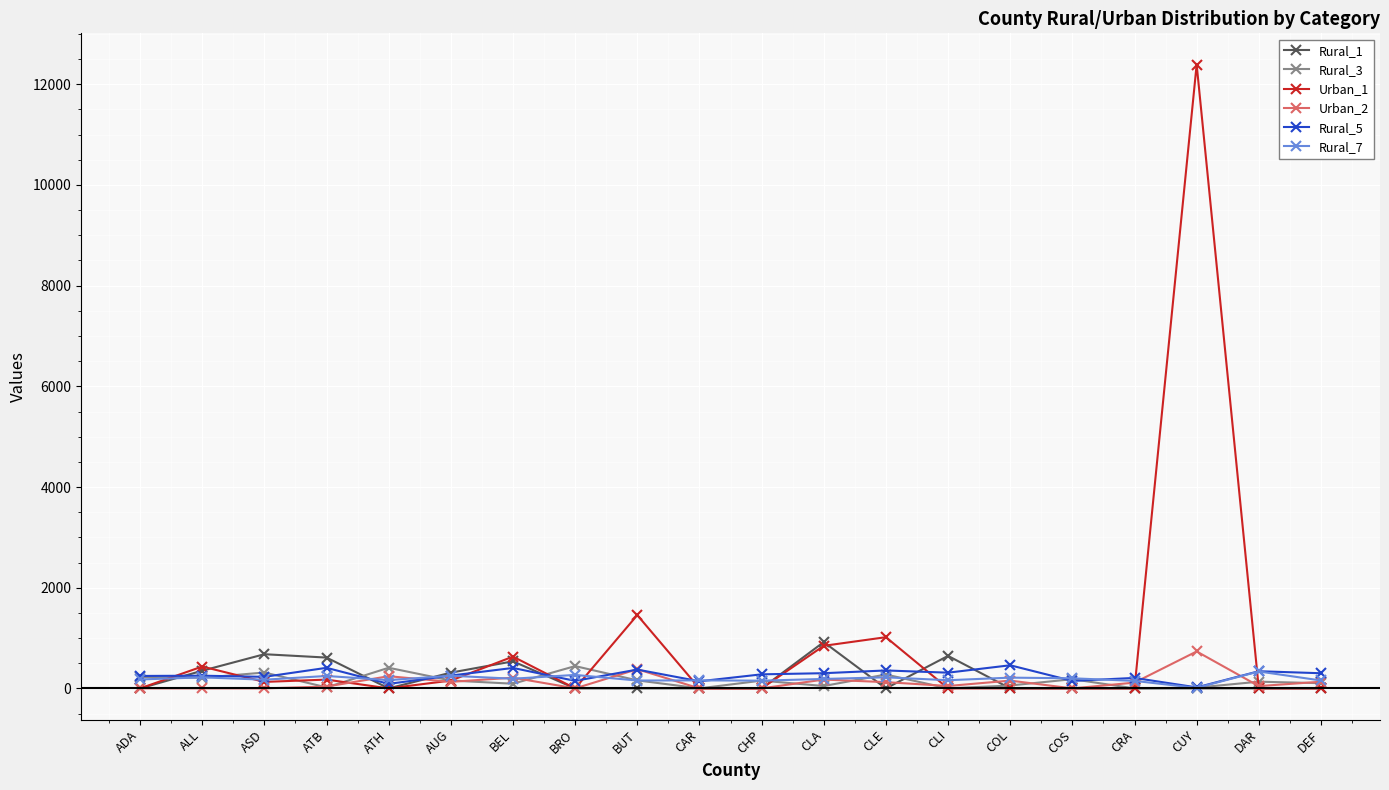

At which label is Urban_1 closest to 6196?

BUT